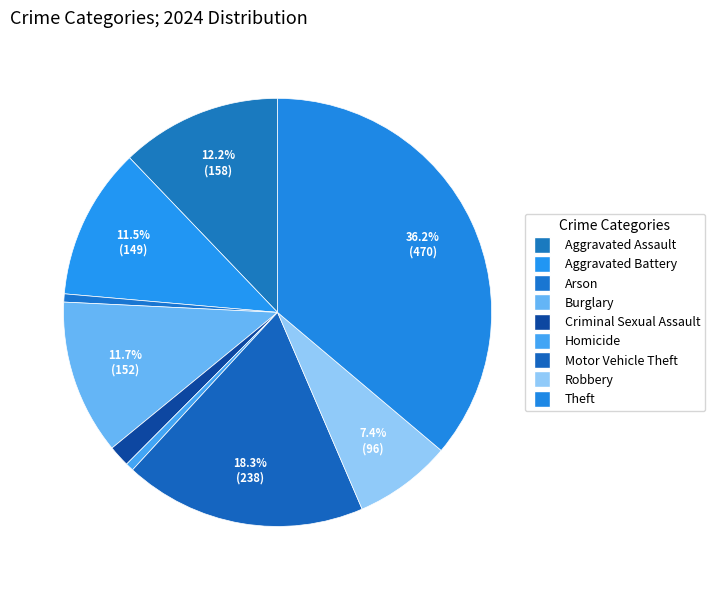

Between Robbery and Aggravated Battery, which is larger?

Aggravated Battery